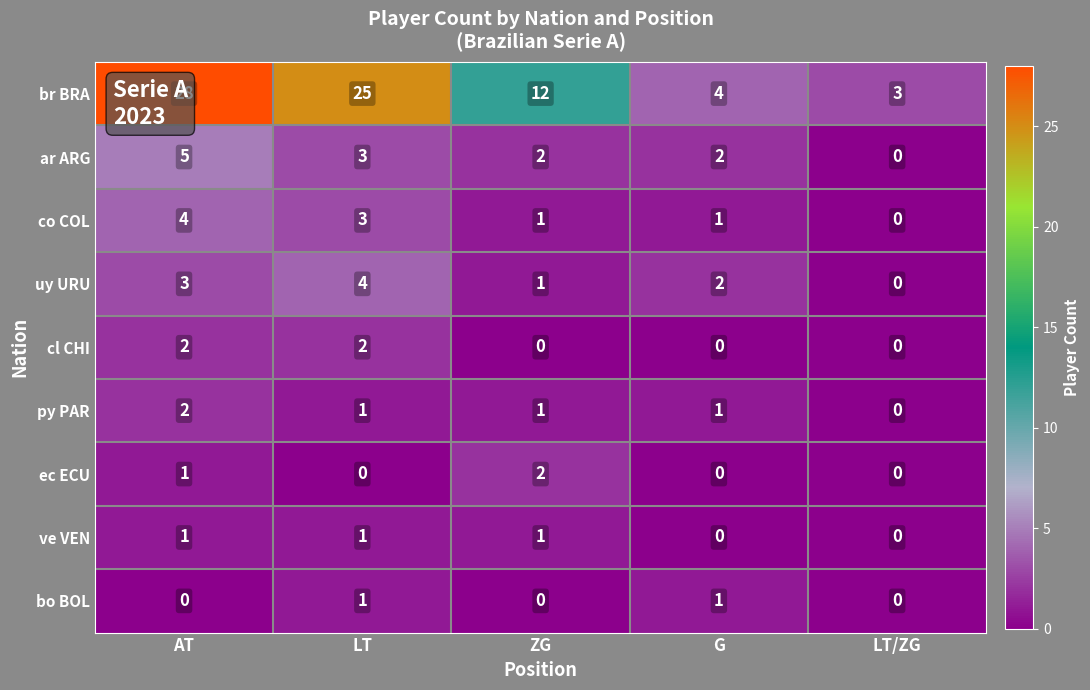

Which category has the highest value in the co COL series?

AT